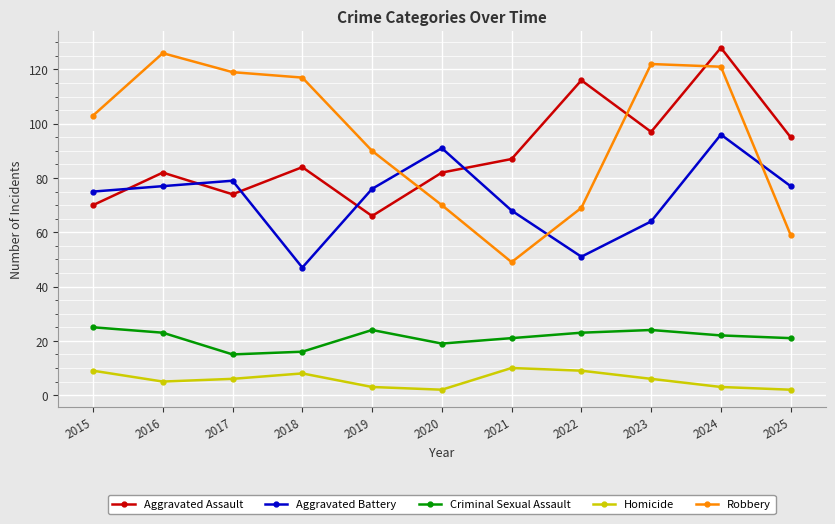

How many data points does each series have?

11